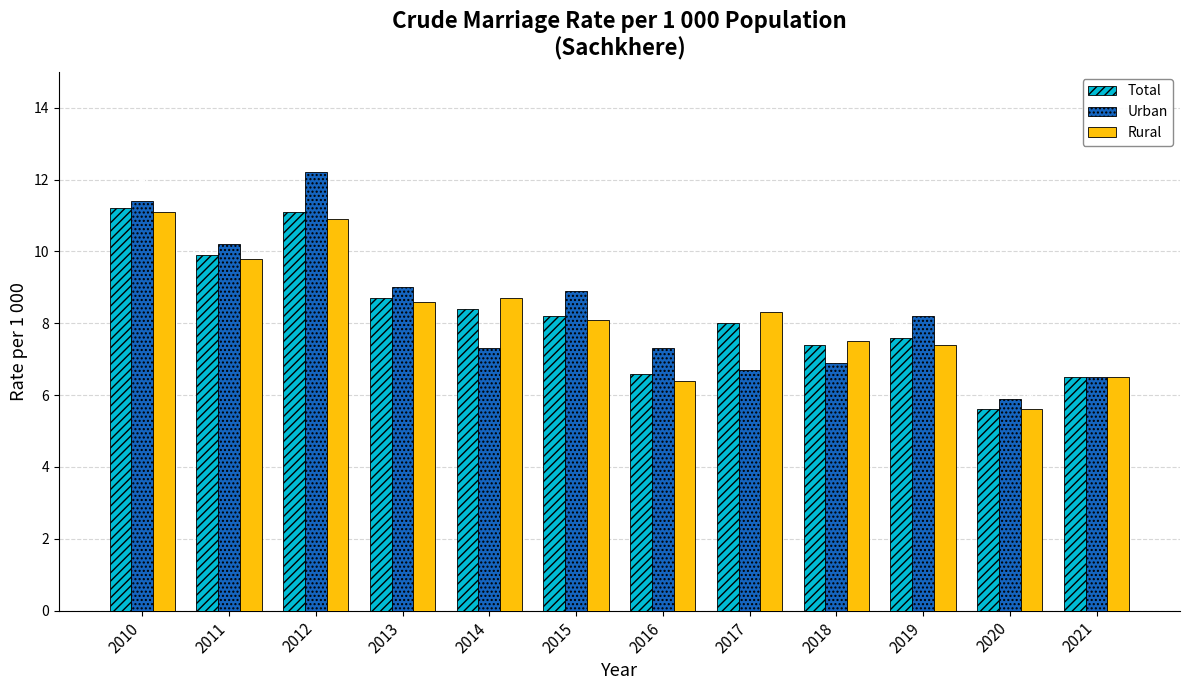

List the series in order of their peak value, lowest first.

Rural, Total, Urban